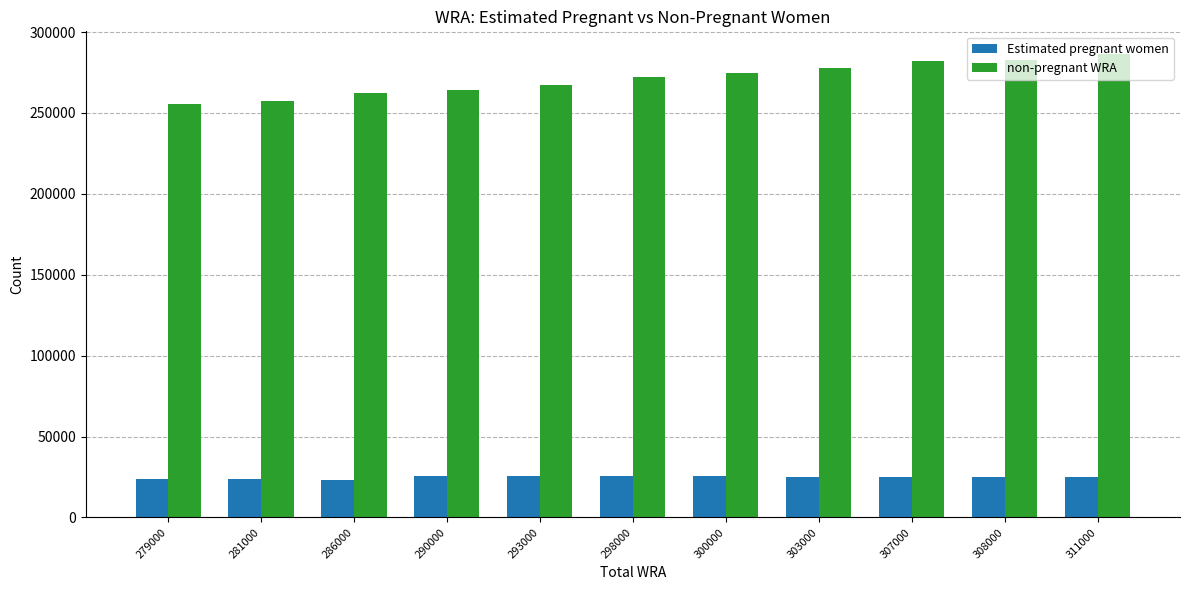

What is the highest value of the non-pregnant WRA series?

286146.5